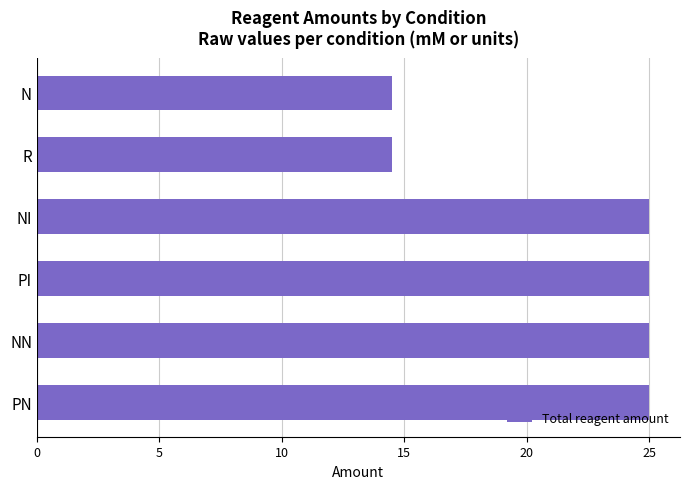

What is the difference between the second highest and second lowest values?

10.5